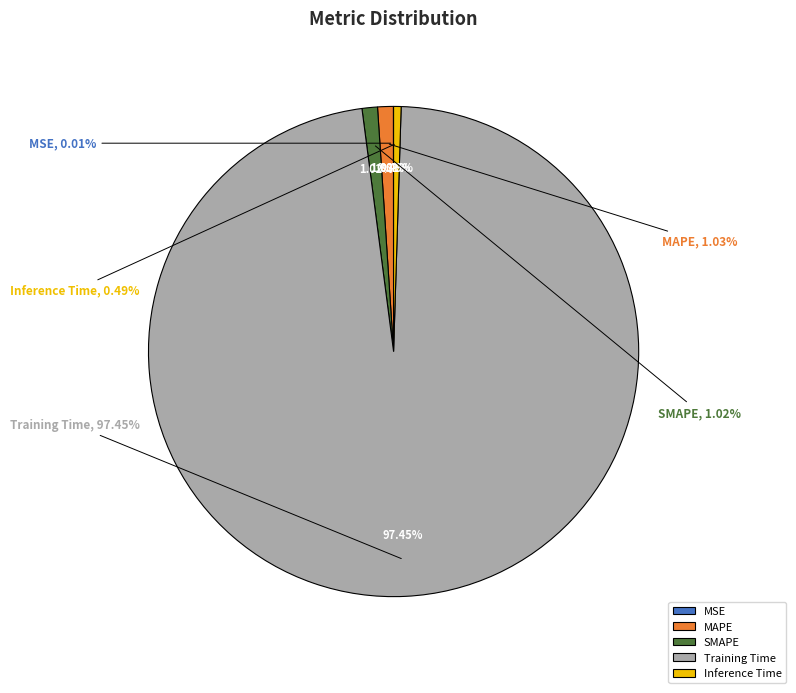

Which slice is the largest?

Training Time